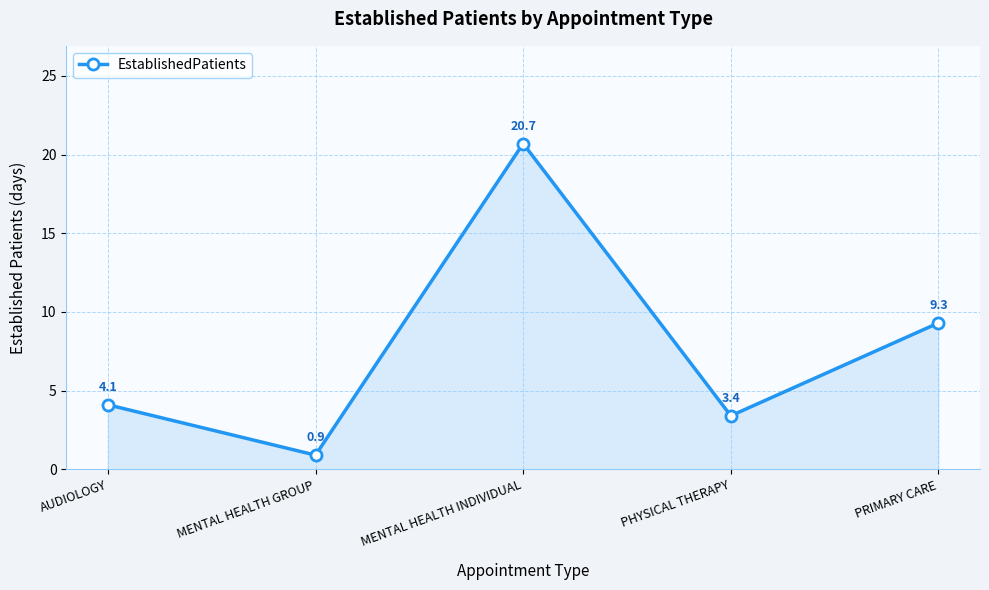

Which label corresponds to the largest value in the chart?

MENTAL HEALTH INDIVIDUAL